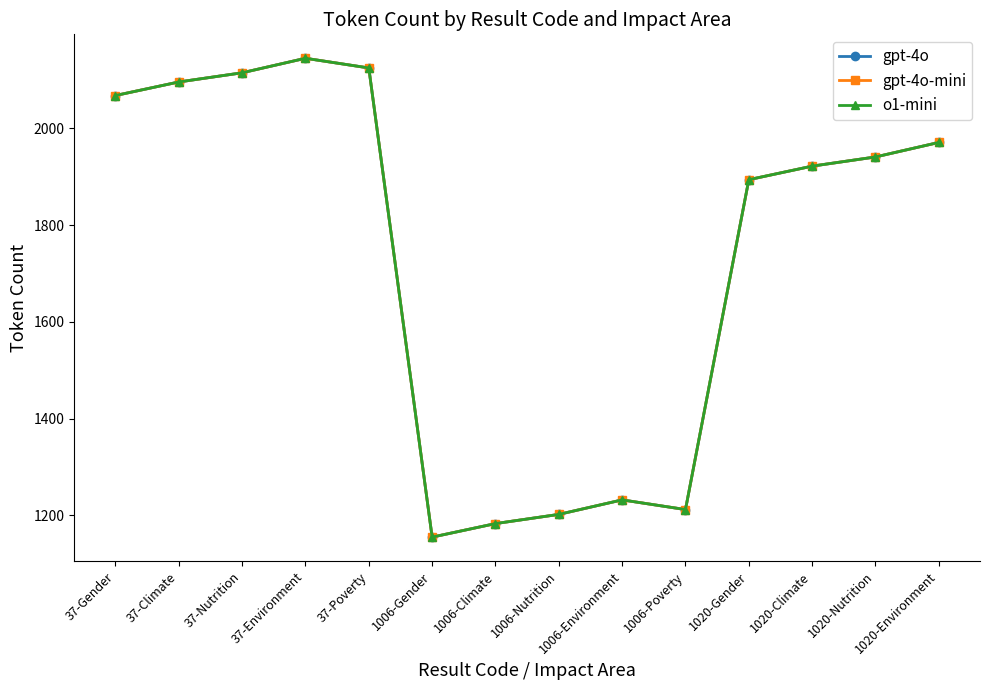

True or false: o1-mini and gpt-4o intersect in this chart.

False